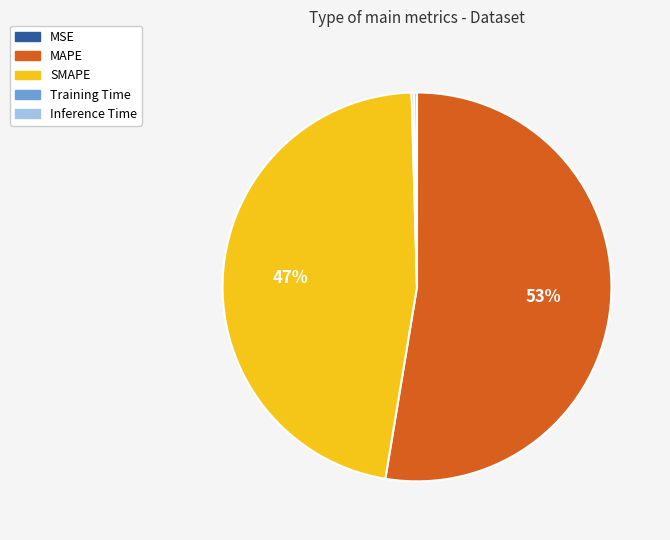

What percentage is the MAPE slice, to the nearest percent?

53%